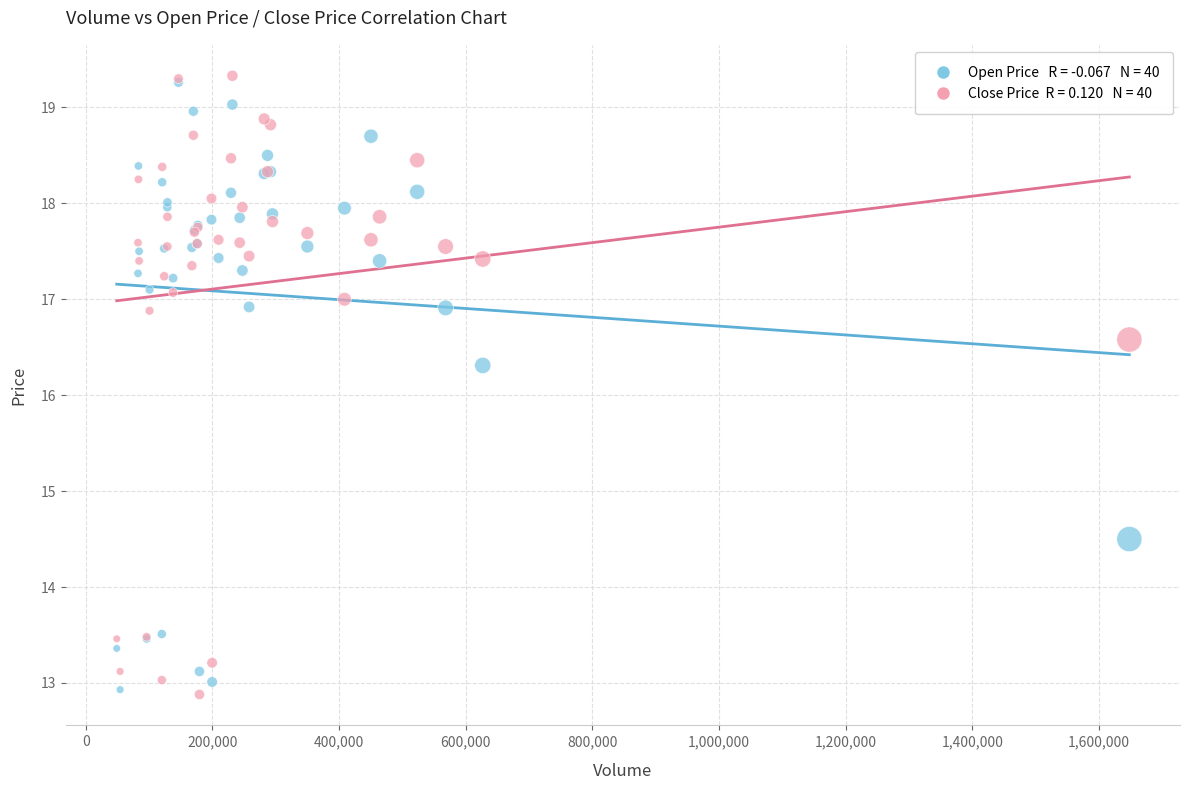

Across all series, what Y value is closest to 16?

16.3